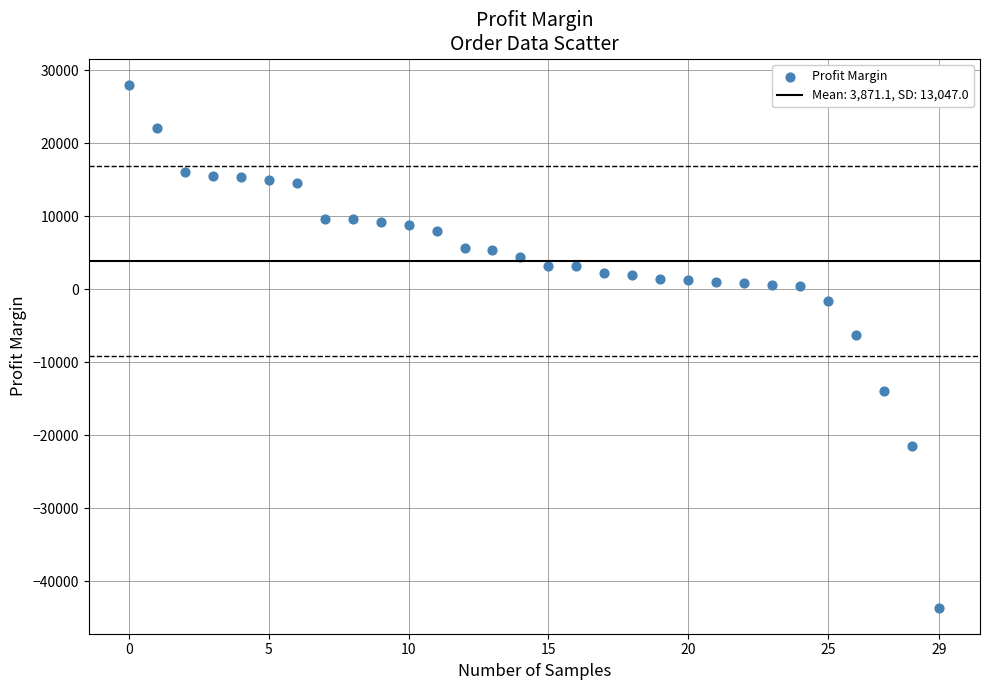

What Y value in the scatter plot is closest to -7800?

-6314.2